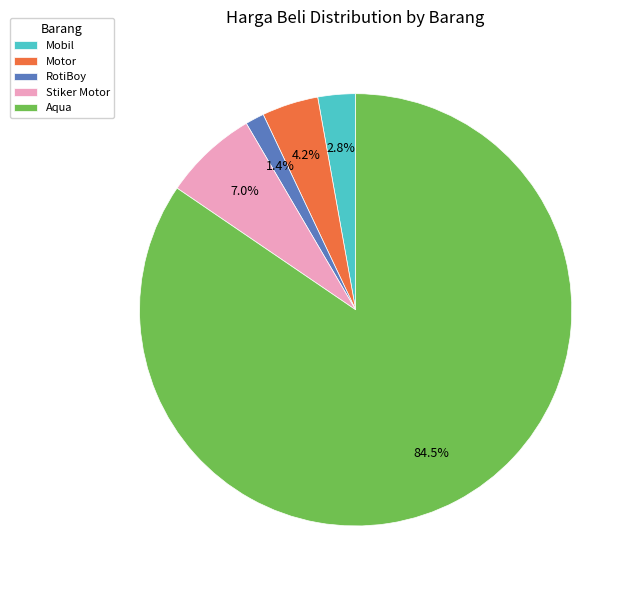

Is there a majority slice in this chart?

Yes